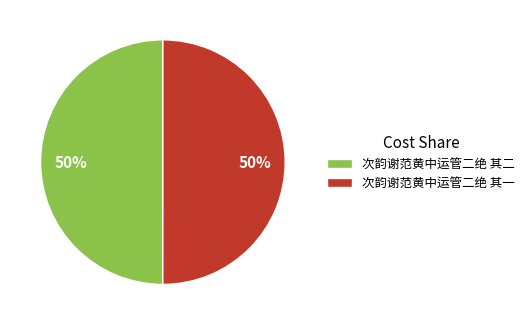

To the nearest percent, what is the average slice percentage?

50%